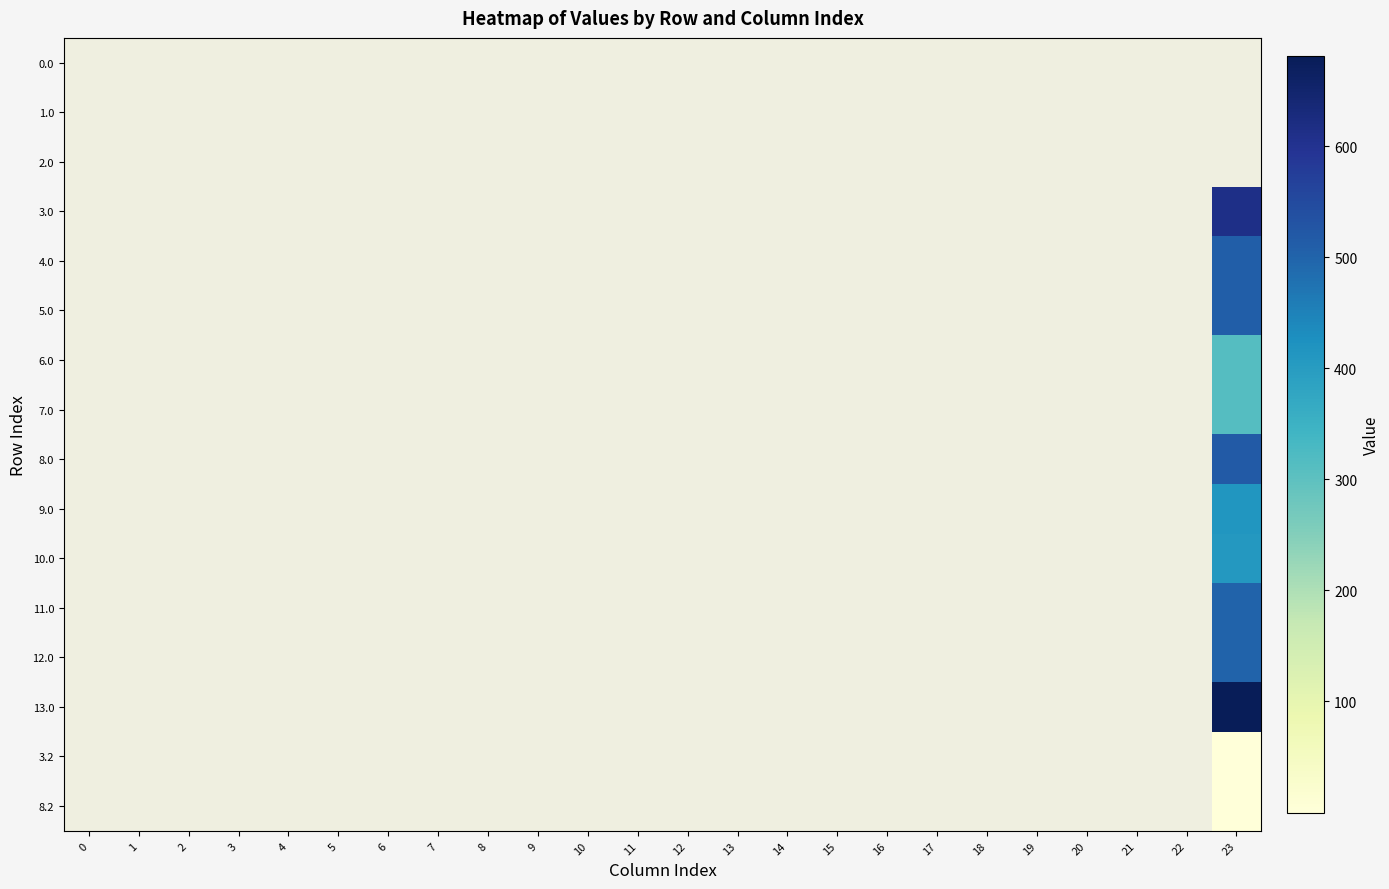

Which has a higher value, 7 or 18?

7